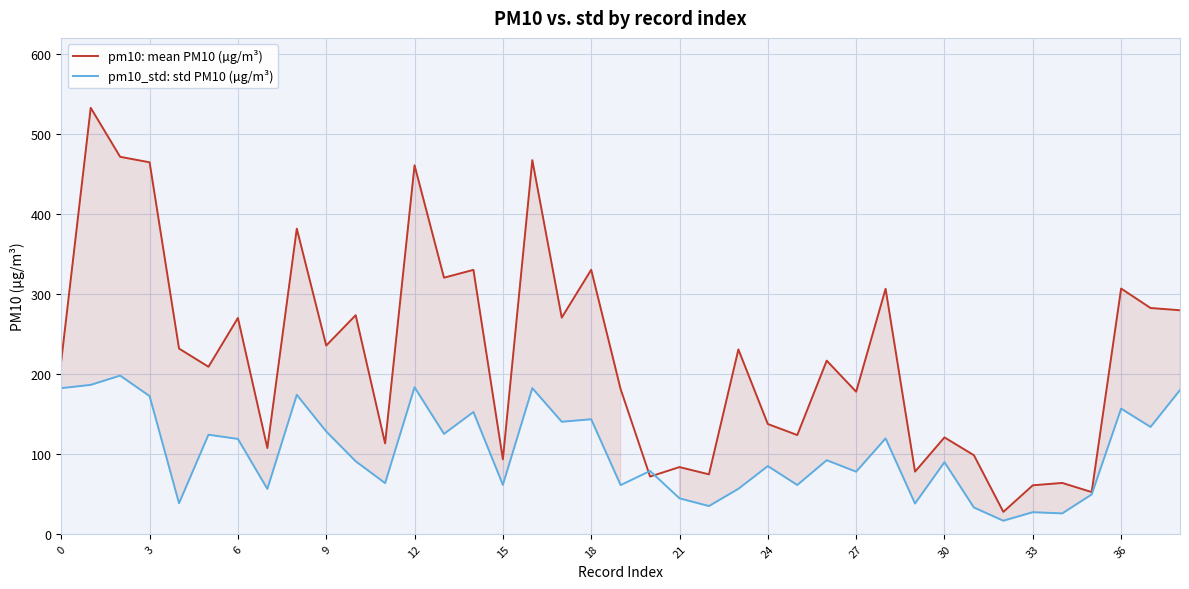

Count the number of data series in this chart.

2